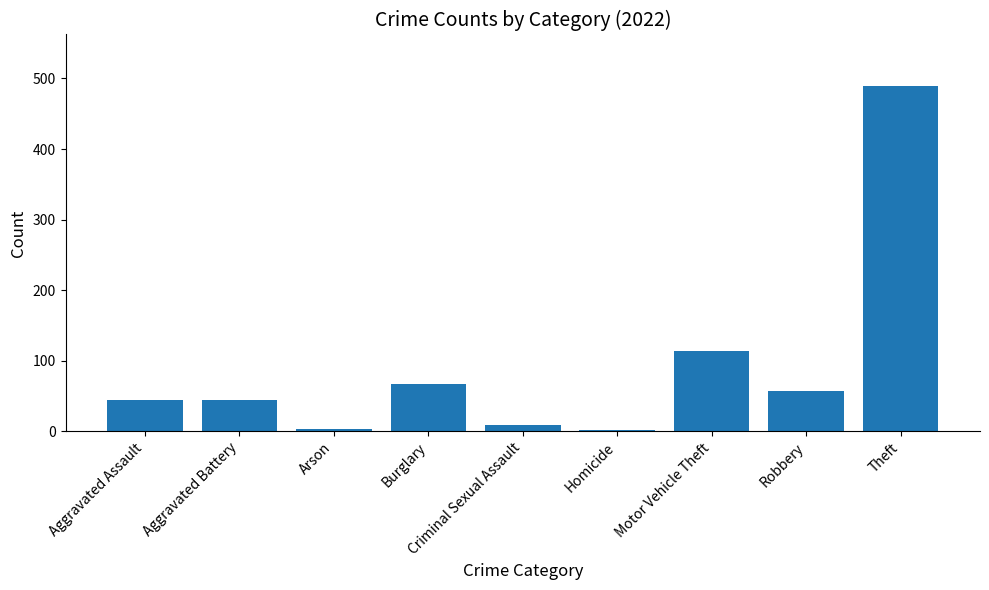

True or false: the data shows 43 at Burglary.

False